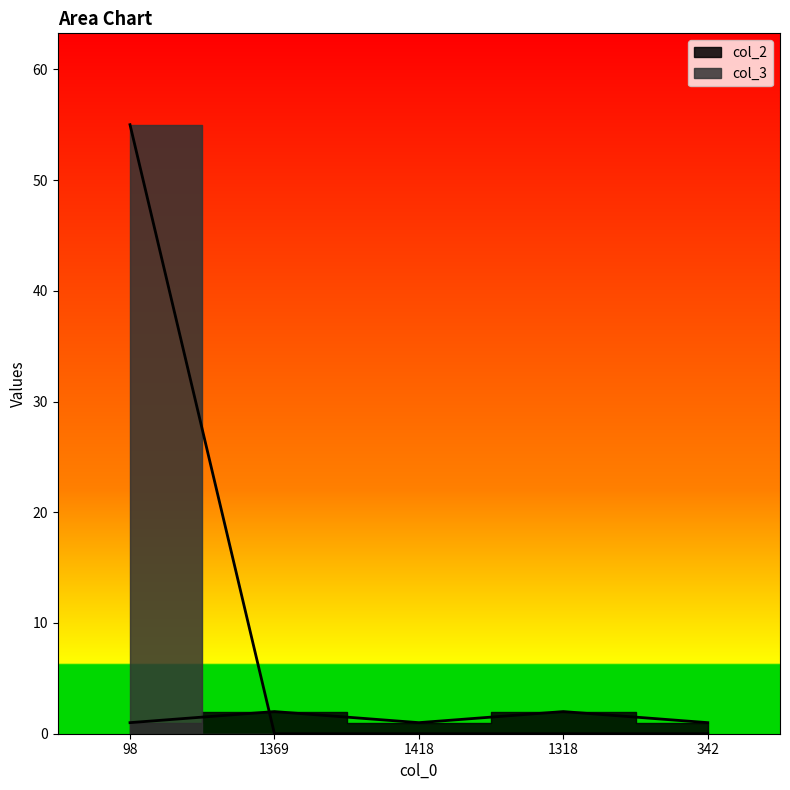

How many lines are shown in the chart?

2